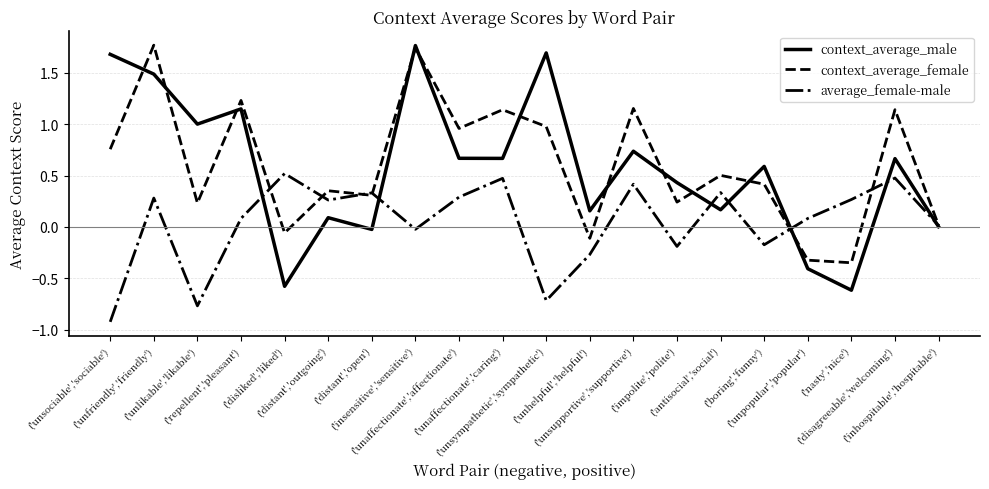

Is this an area chart (filled region under the line)?

No